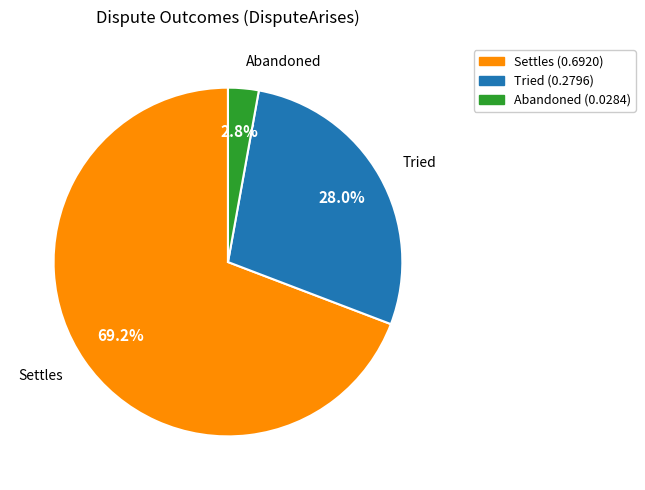

What percentage is the Settles slice, to the nearest percent?

69%